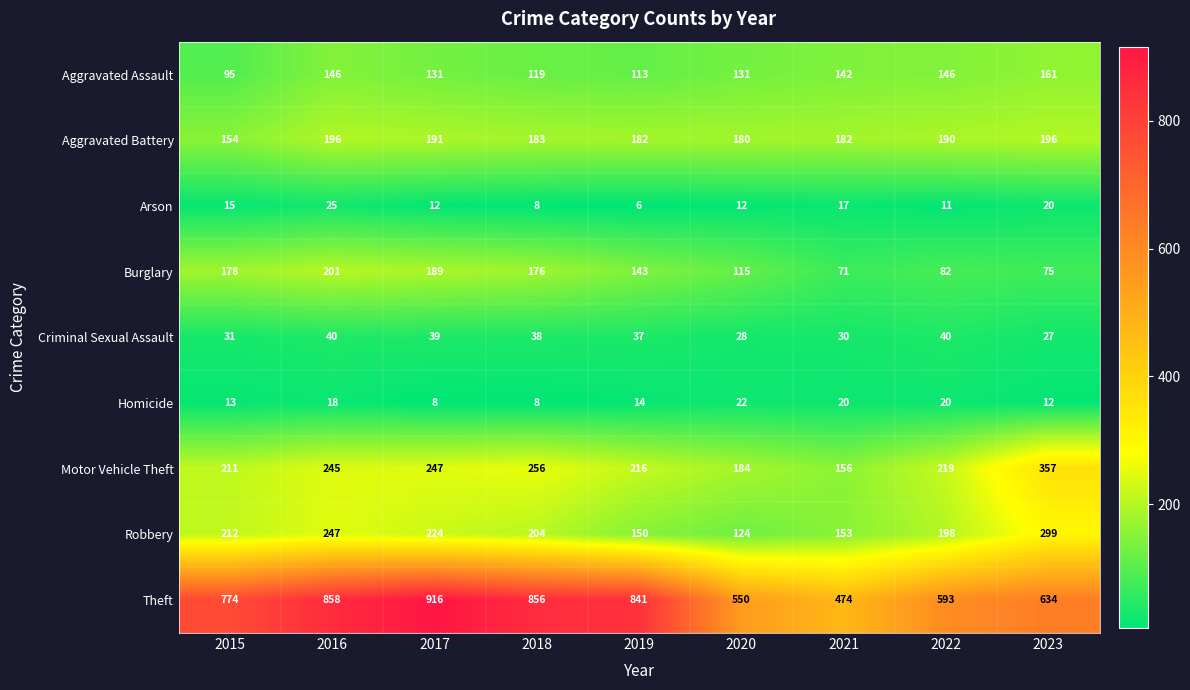

At which category is the sum across all series the highest?

2016